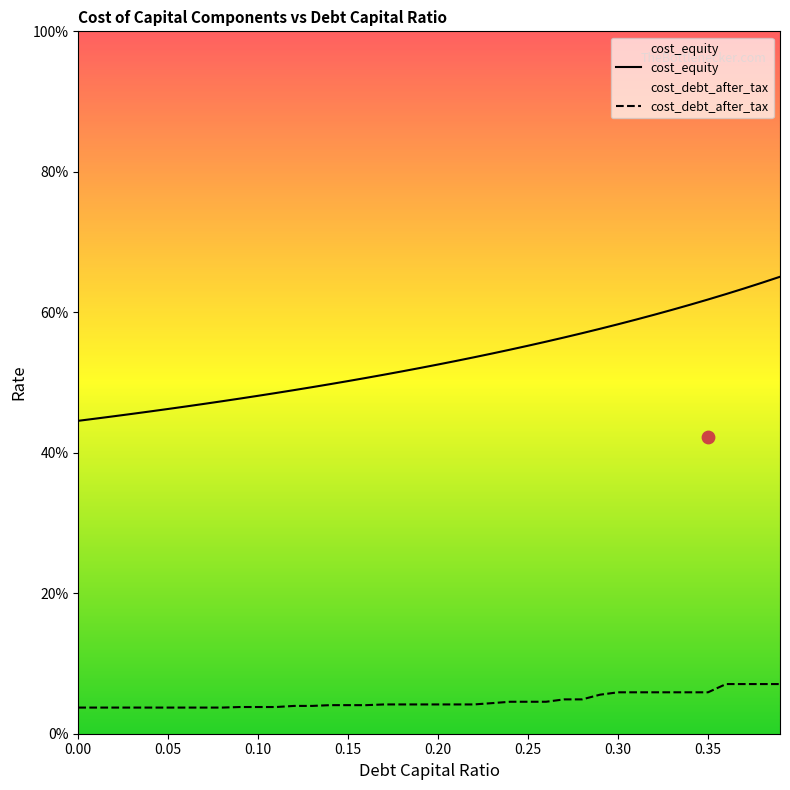

At which category is the sum across all series the highest?

0.39